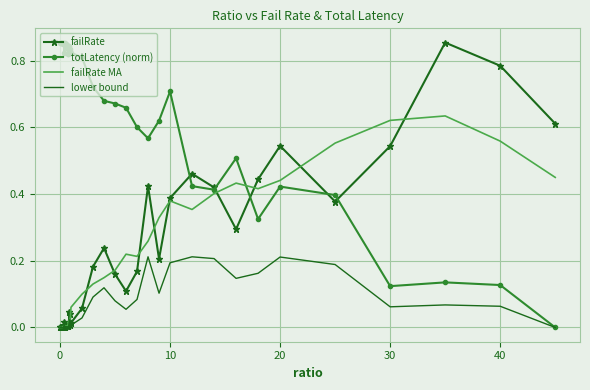

Which series has the largest total across all categories?

totLatency (norm)